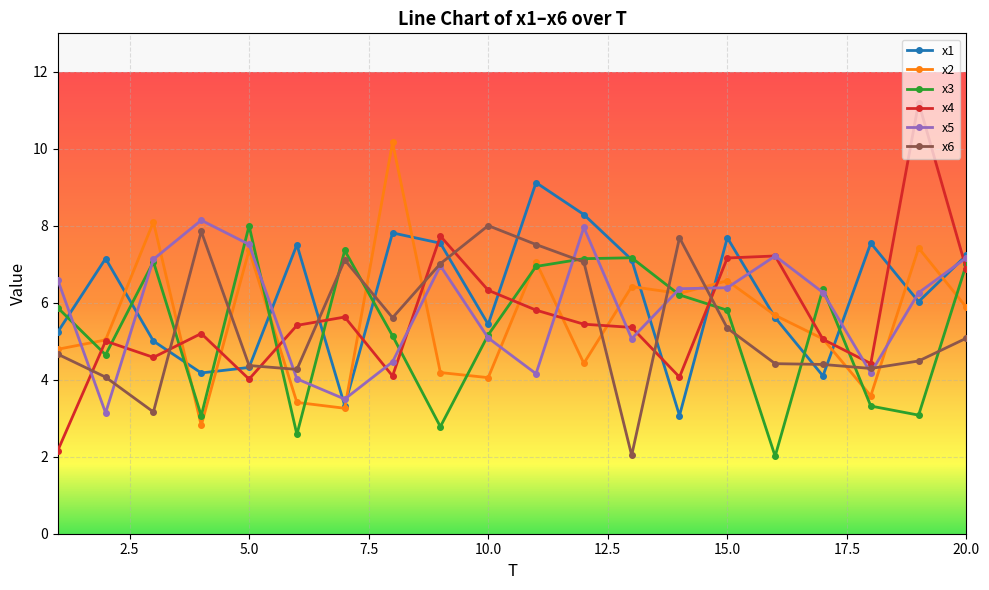

True or false: x2 has more than 1 points higher than both neighbors.

True